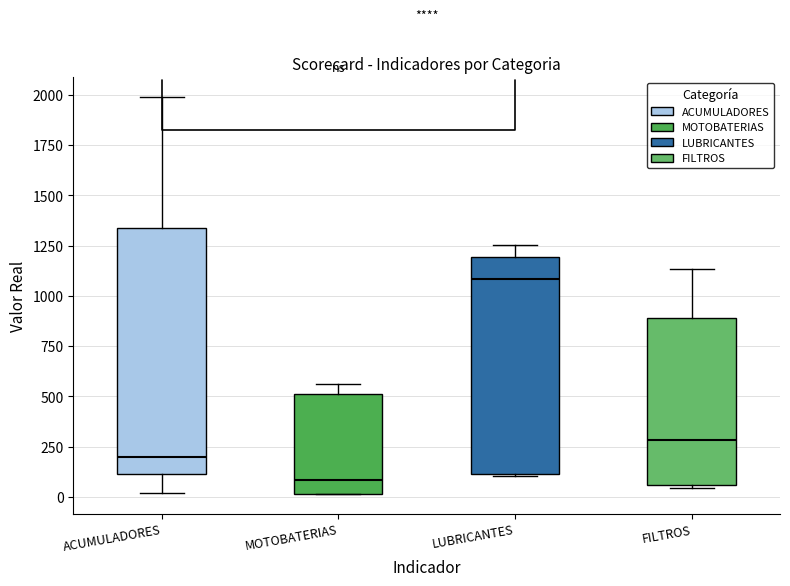

Where does the upper whisker of the box for MOTOBATERIAS end on the y-axis? The values are not printed on the chart, so give them approximately, as read against the axis.

550